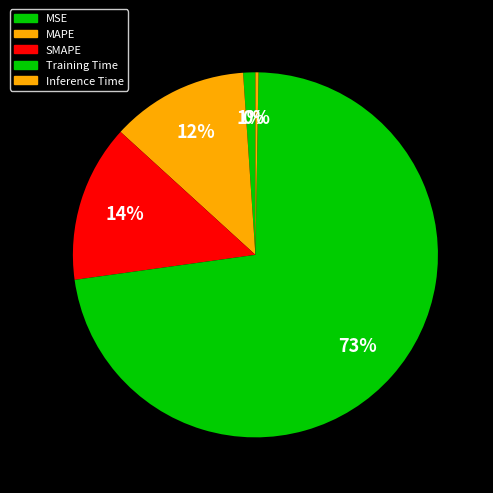

Combined, do SMAPE and Inference Time account for over 50%?

No